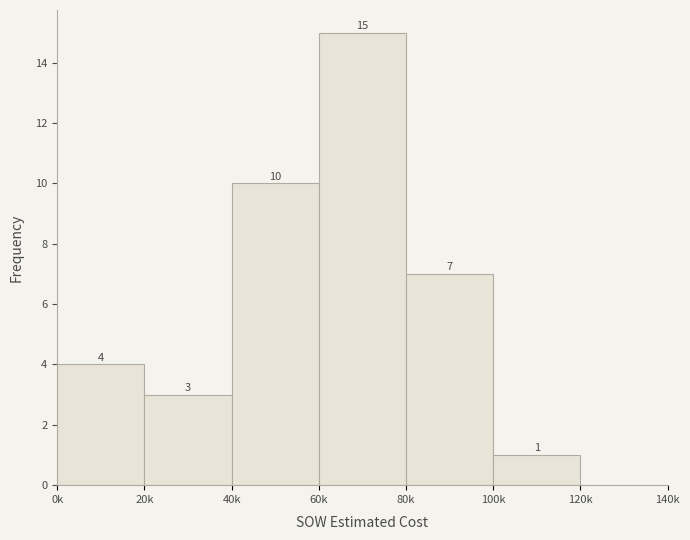

Reading right to left, what are all the values shown in this chart?

120k=0	100k=1	80k=7	60k=15	40k=10	20k=3	0k=4